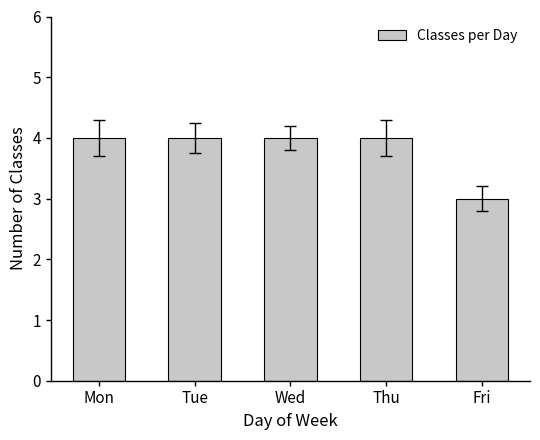

What is the minimum value shown in the chart?

3